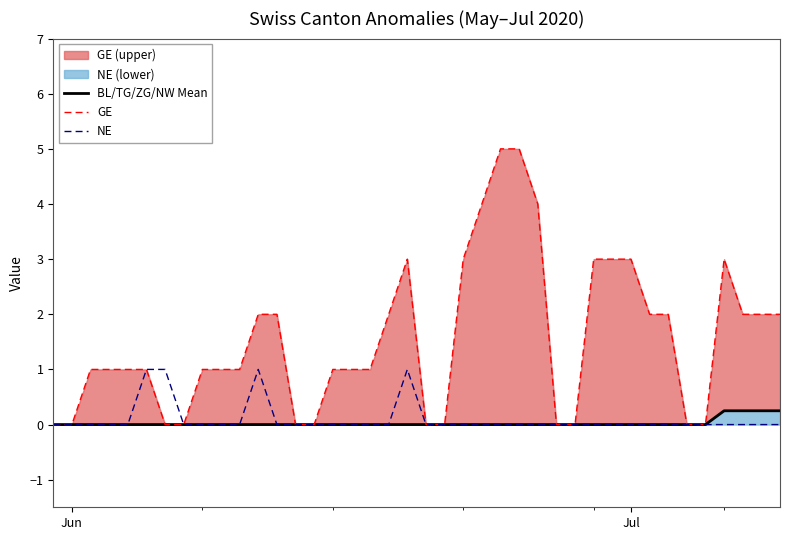

What is the sum of all BL/TG/ZG/NW Mean values?

1.0